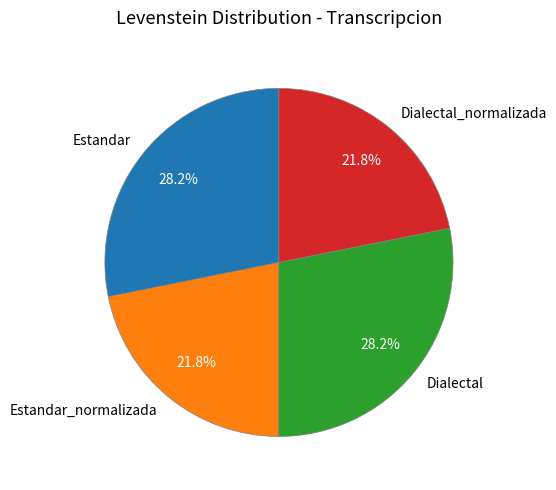

Do Estandar_normalizada and Dialectal_normalizada together represent more than half of the pie?

No